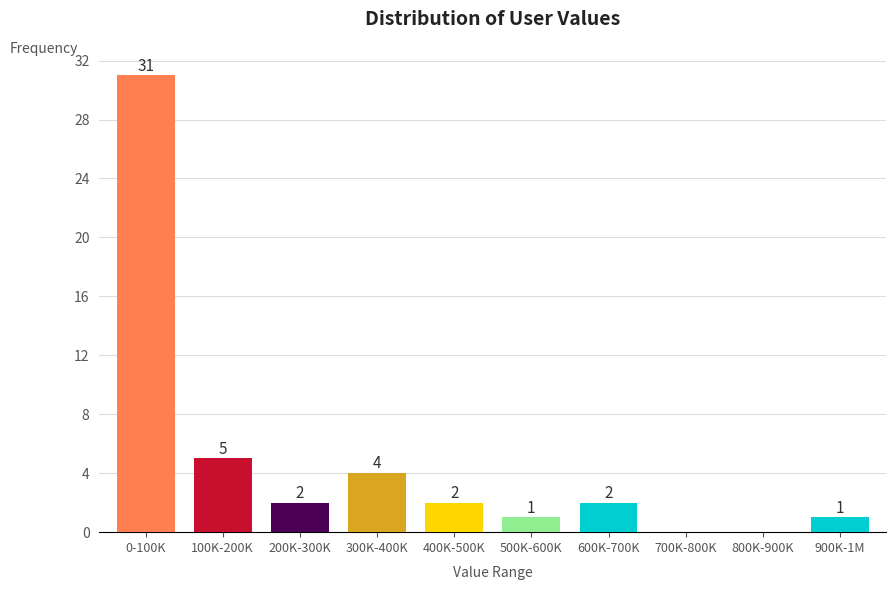

Reading left to right, list all the values displayed in this chart.

0-100K=31	100K-200K=5	200K-300K=2	300K-400K=4	400K-500K=2	500K-600K=1	600K-700K=2	700K-800K=0	800K-900K=0	900K-1M=1